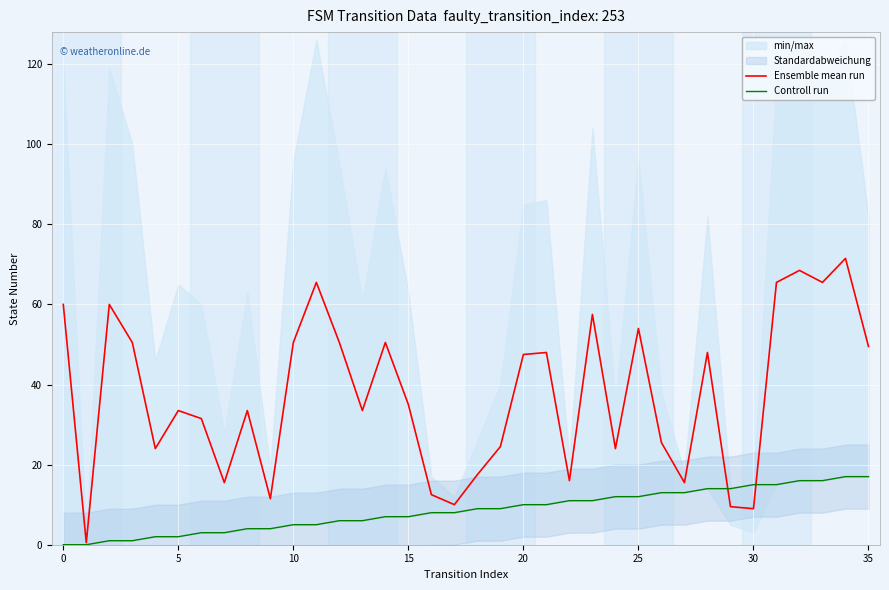

How many values in the Ensemble mean run series are below 35?

18